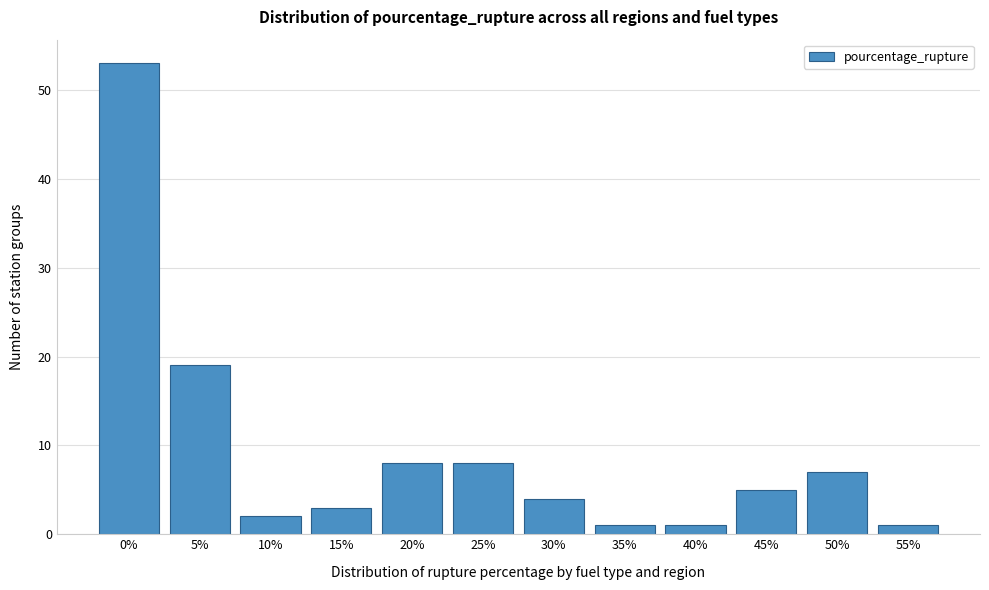

Reading left to right, extract all data points from this chart.

53	19	2	3	8	8	4	1	1	5	7	1